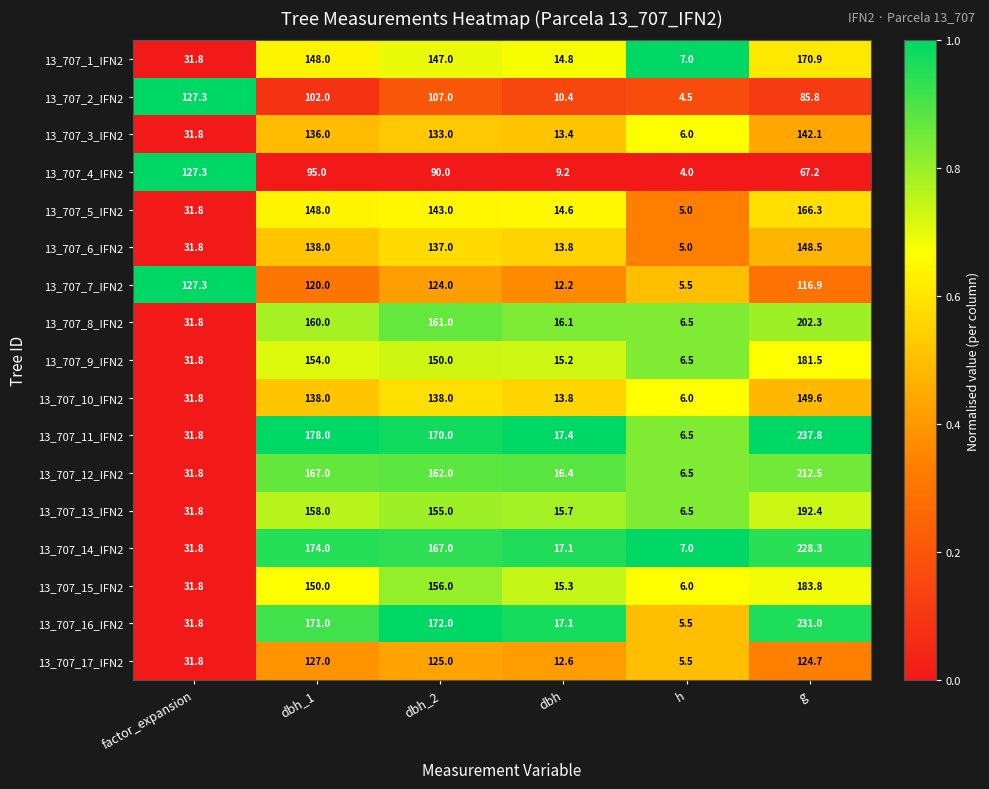

True or false: 13_707_14_IFN2 has a value of 174.0 at dbh_1.

True